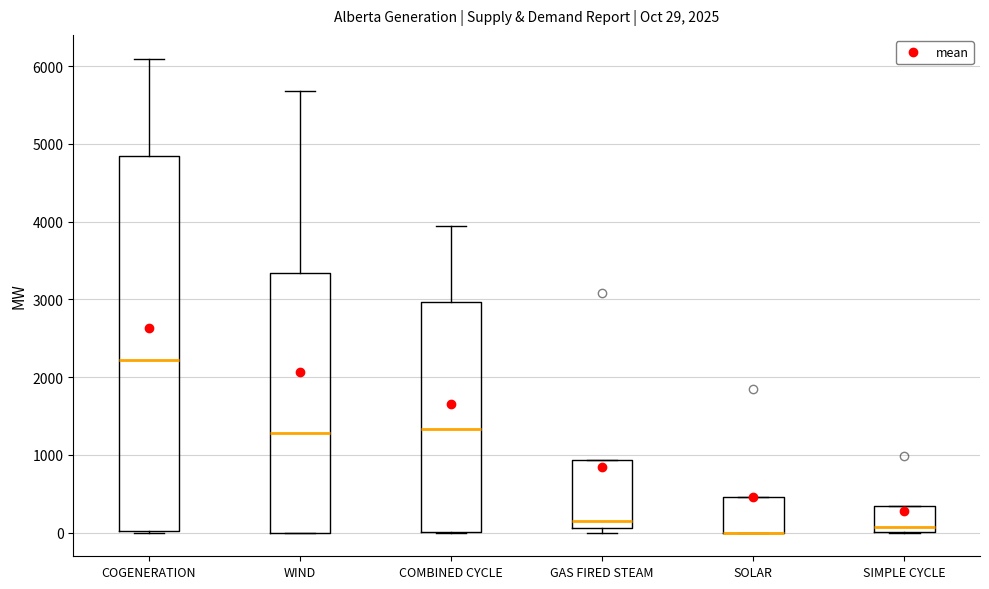

Which box is the tallest, from its lower edge to its upper edge?

COGENERATION